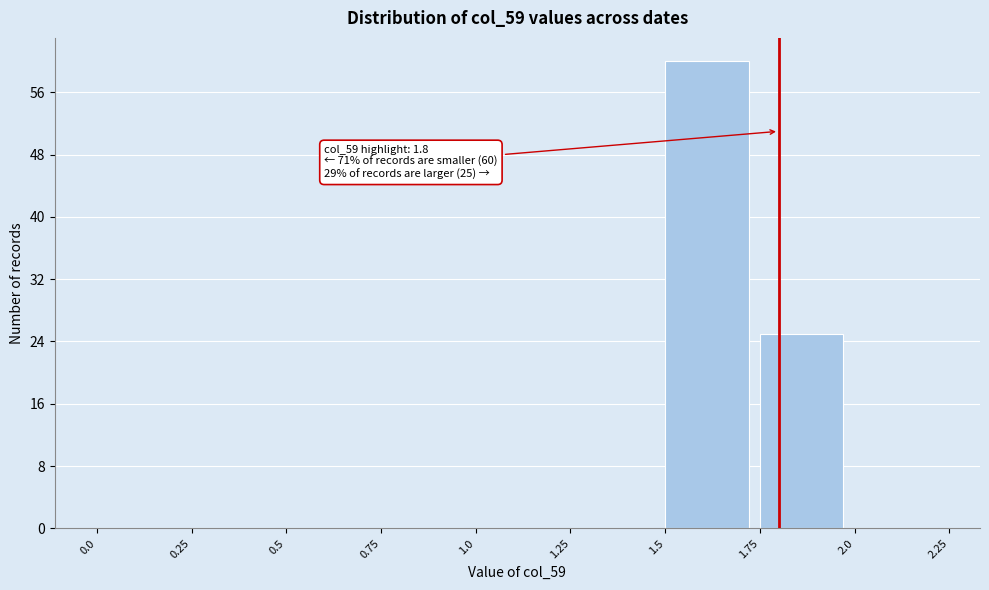

Which range on the x-axis has the tallest bar?

1.5 to 1.75